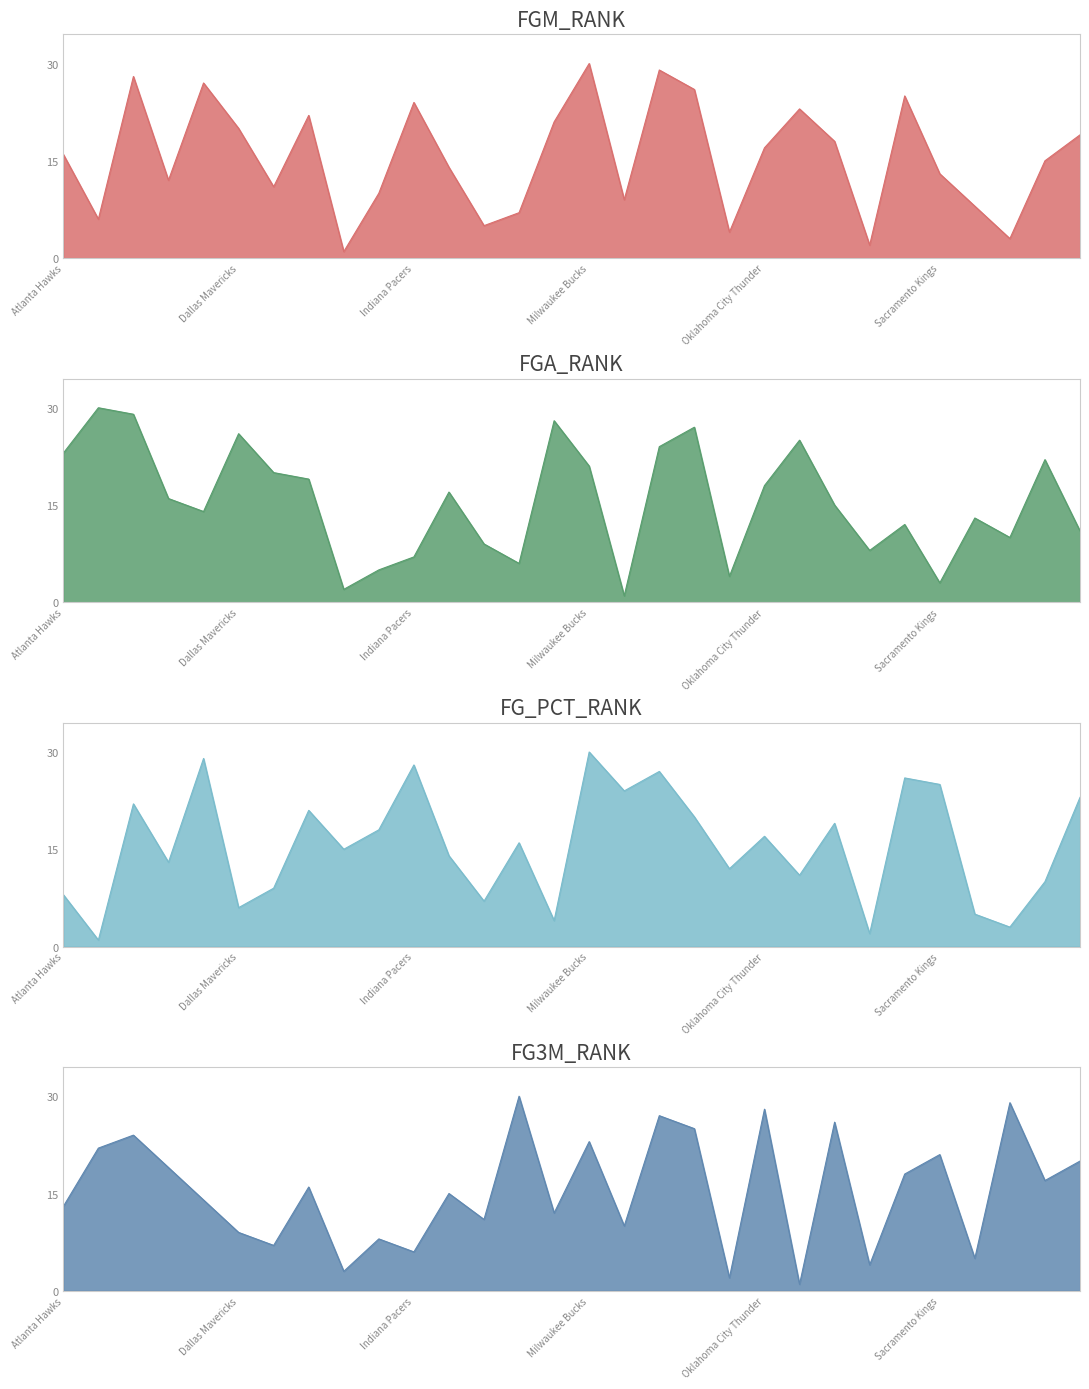

At Los Angeles Lakers, list the series in order from largest to smallest.

FG3M_RANK, FGA_RANK, FG_PCT_RANK, FGM_RANK